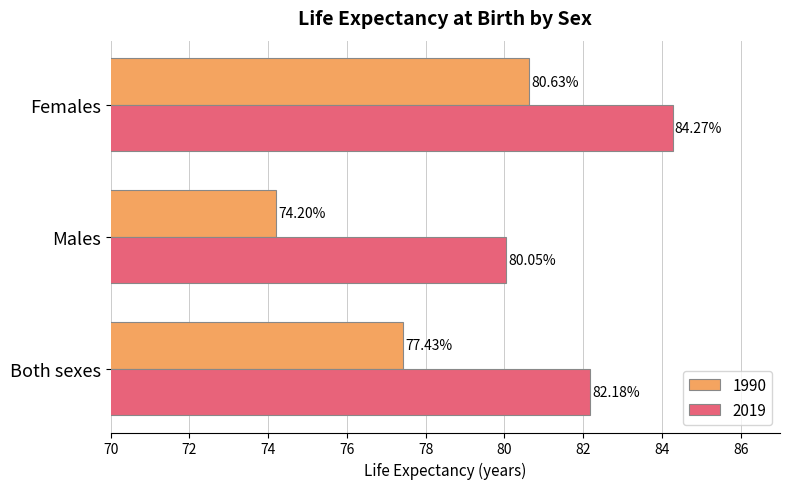

Rank the series by their maximum value, from lowest to highest.

1990, 2019